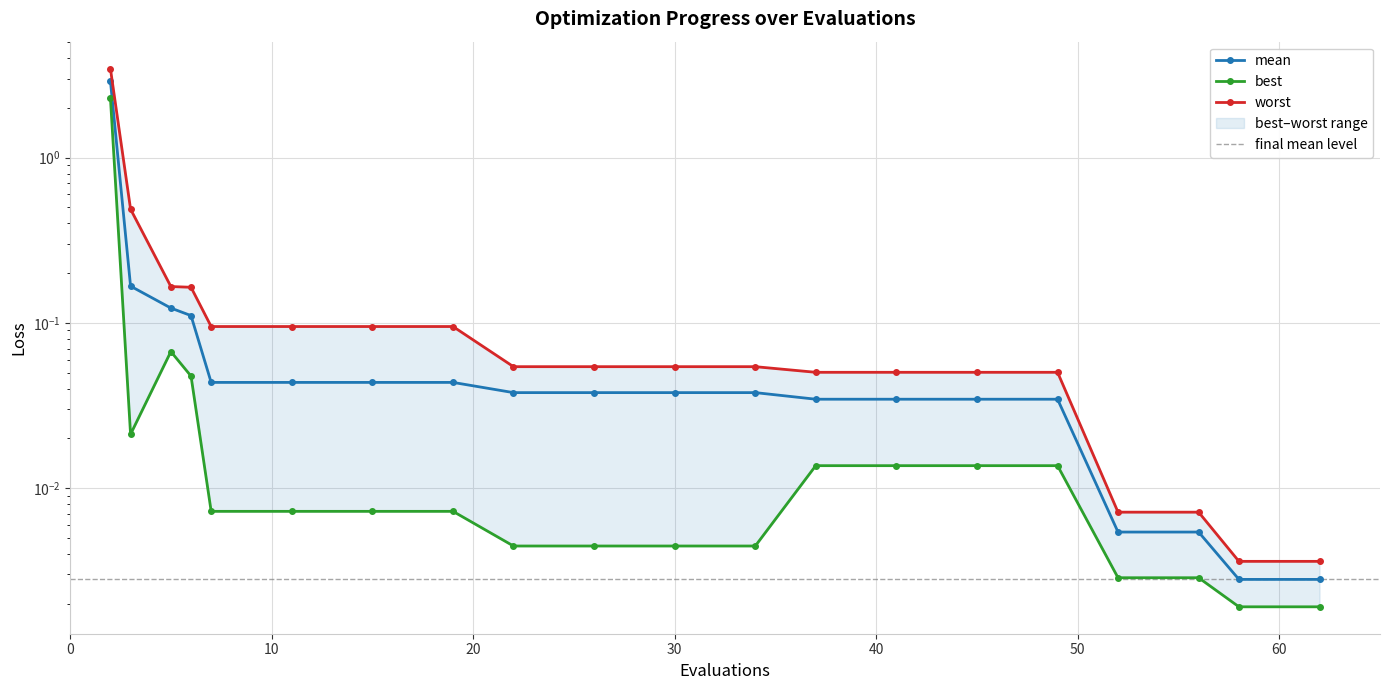

How many series are shown in this chart?

3